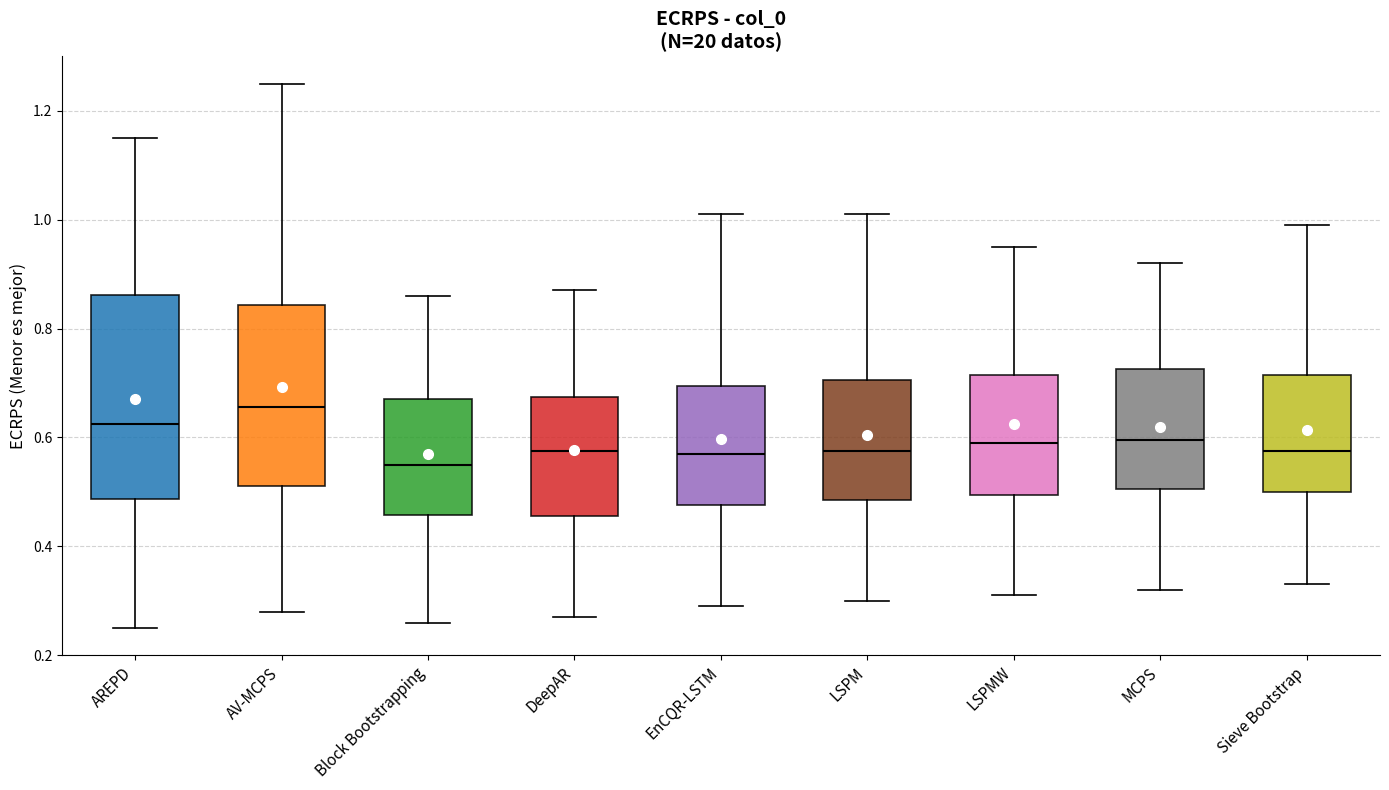

Which box's median line is the highest?

AV-MCPS